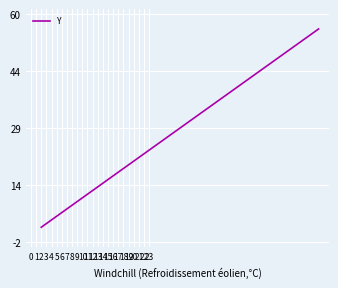

What is the greatest value displayed?

56